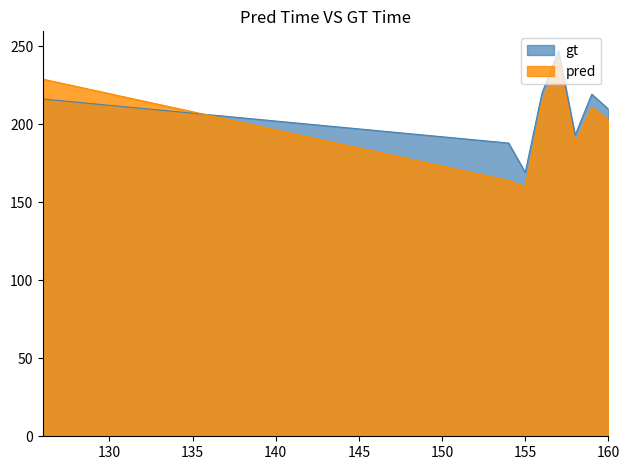

Which category has the highest value across all series?

157